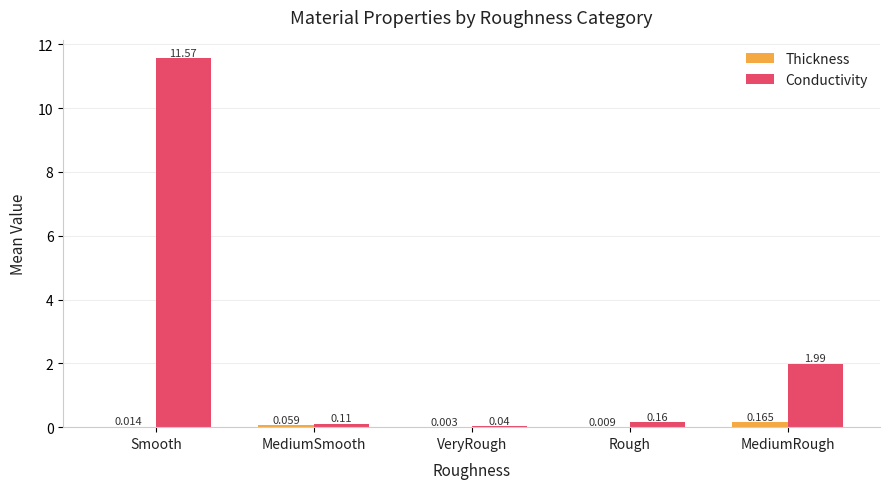

At which category is the sum across all series the highest?

Smooth